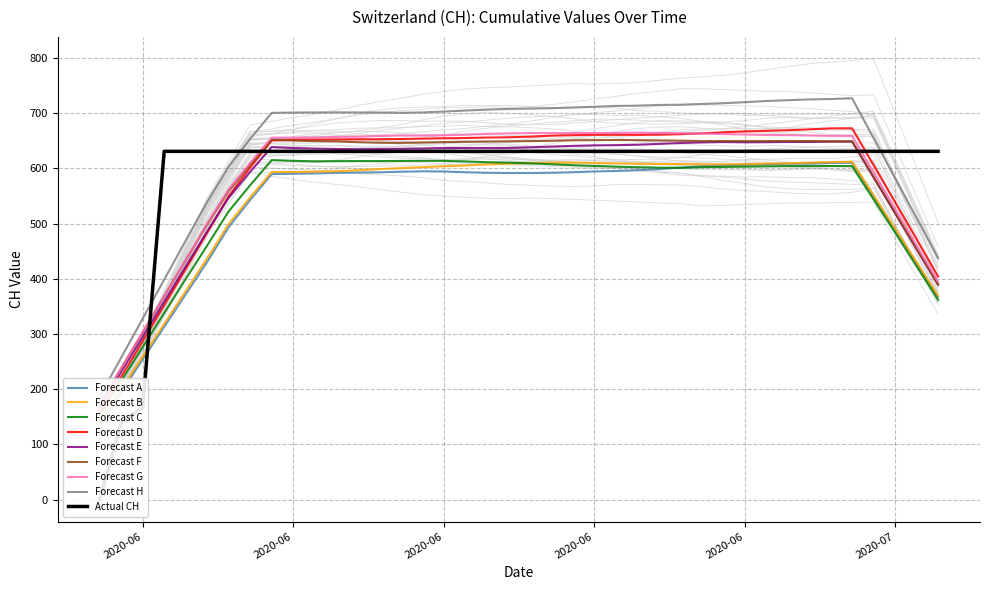

True or false: the data shows 897 at 2020-07-04.

False